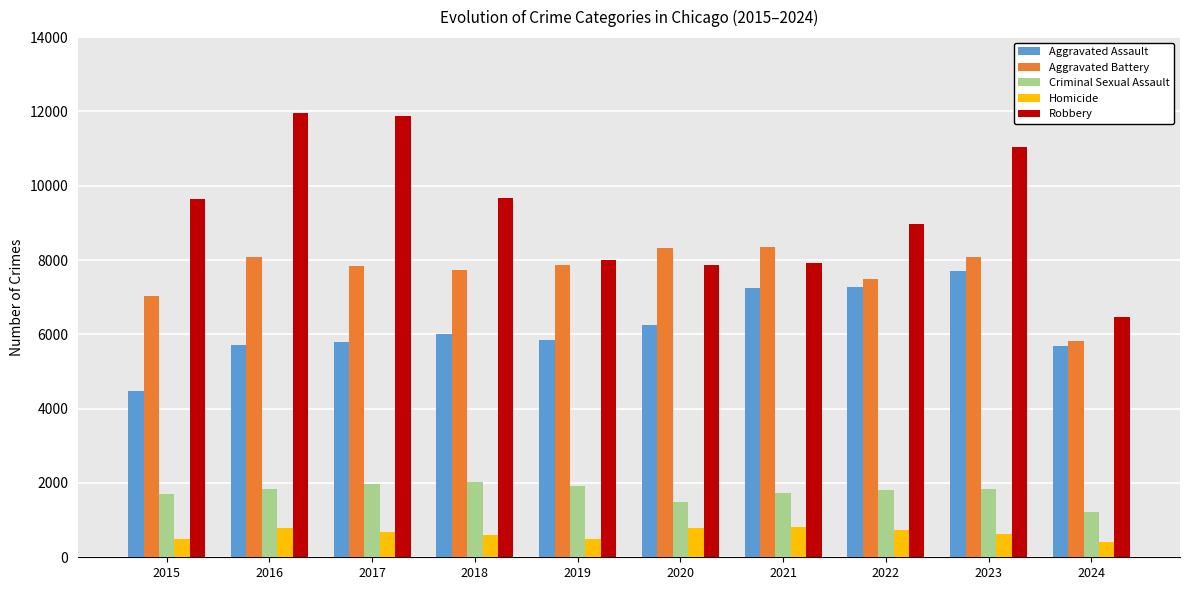

True or false: Criminal Sexual Assault has a value of 1913 at 2019.

True